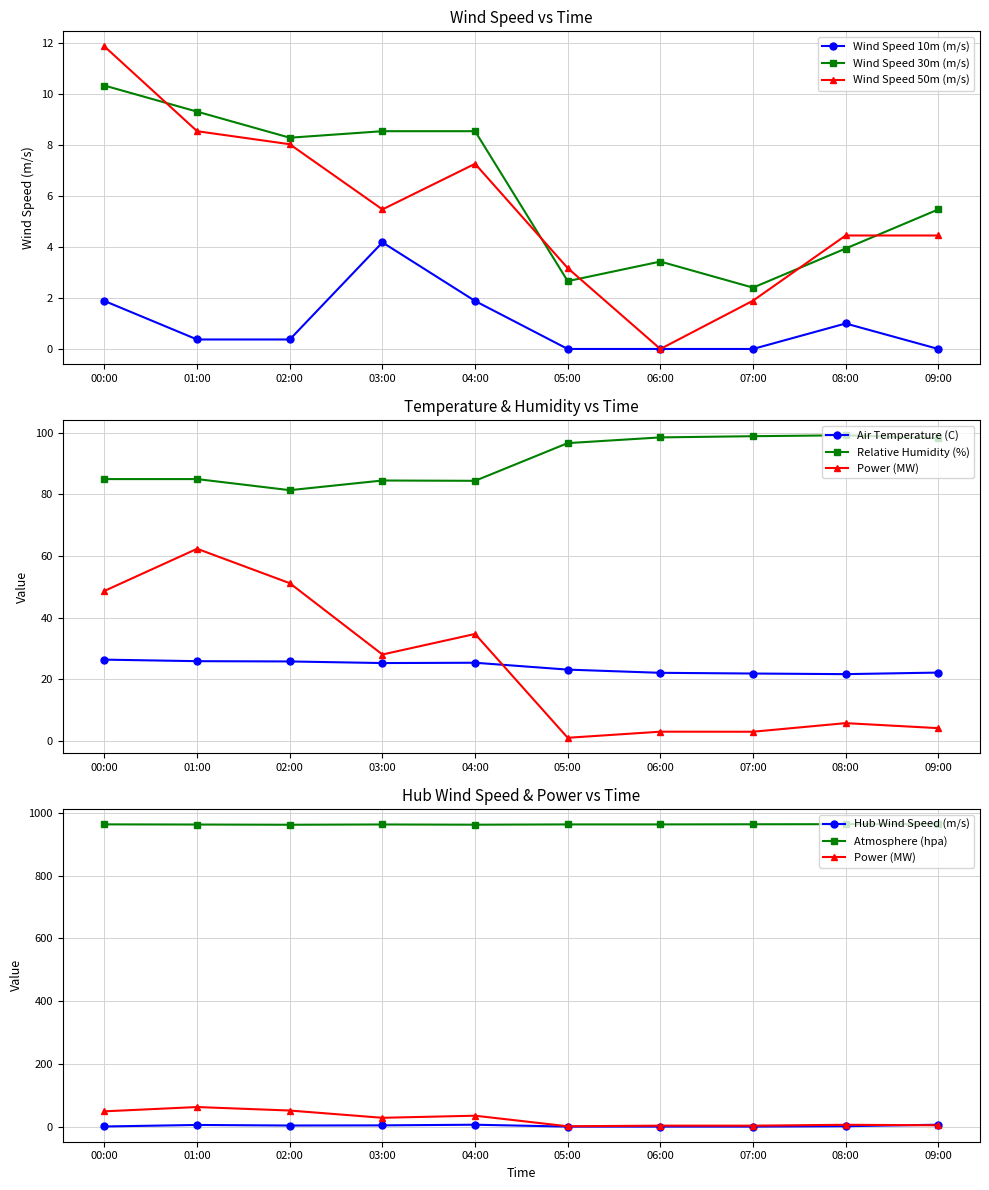

True or false: Wind Speed 10m (m/s) has a value of -1.4 at 06:00.

False